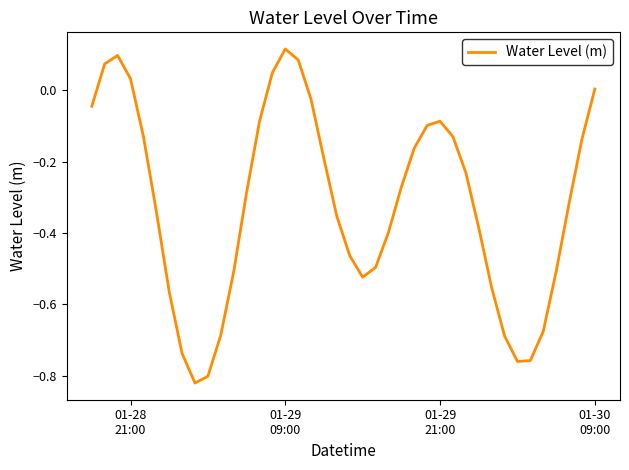

What is the difference between the maximum and minimum values?

0.9